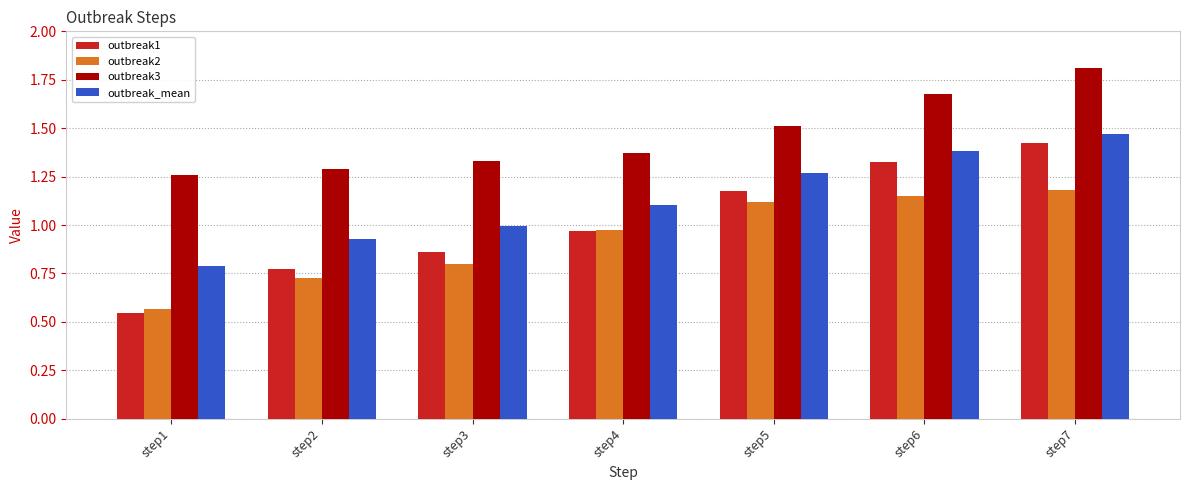

Which series has the largest range (max minus min)?

outbreak1